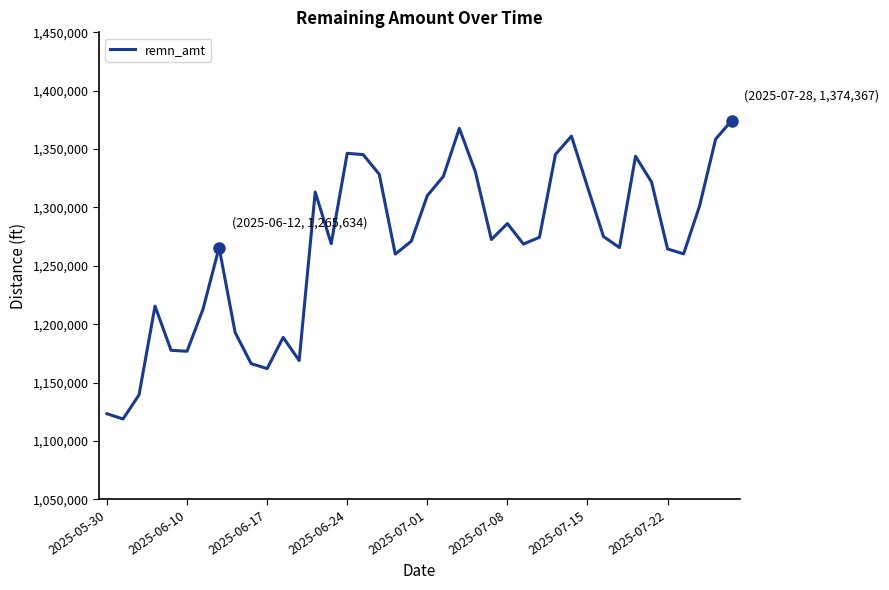

What is the smallest value displayed?

1118736